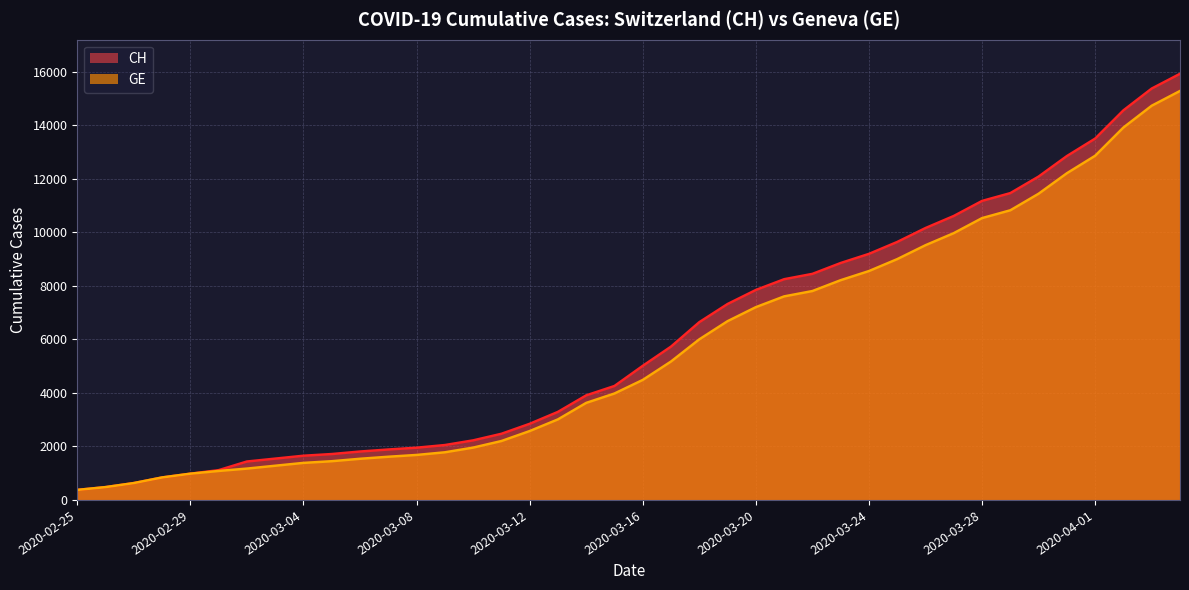

What is the highest value of the CH series?

15926